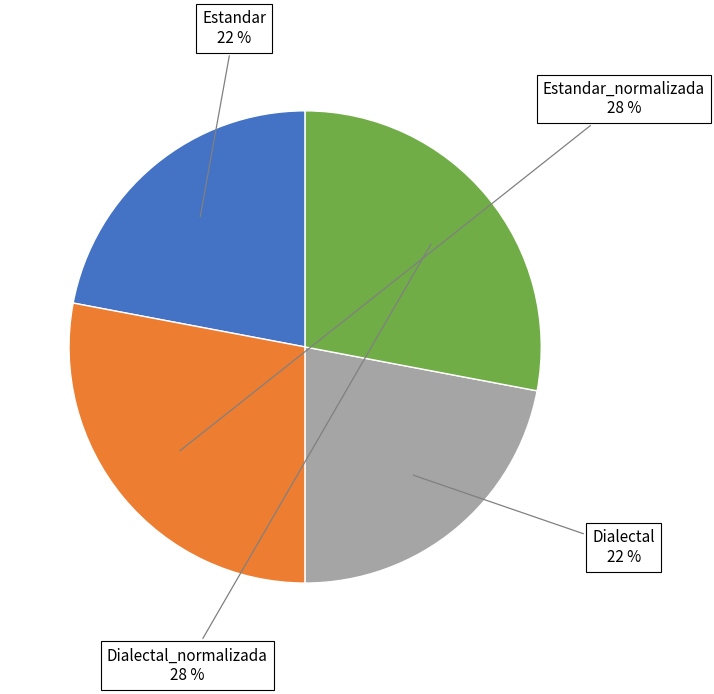

To the nearest percent, what is the combined percentage of Dialectal and Estandar?

44%